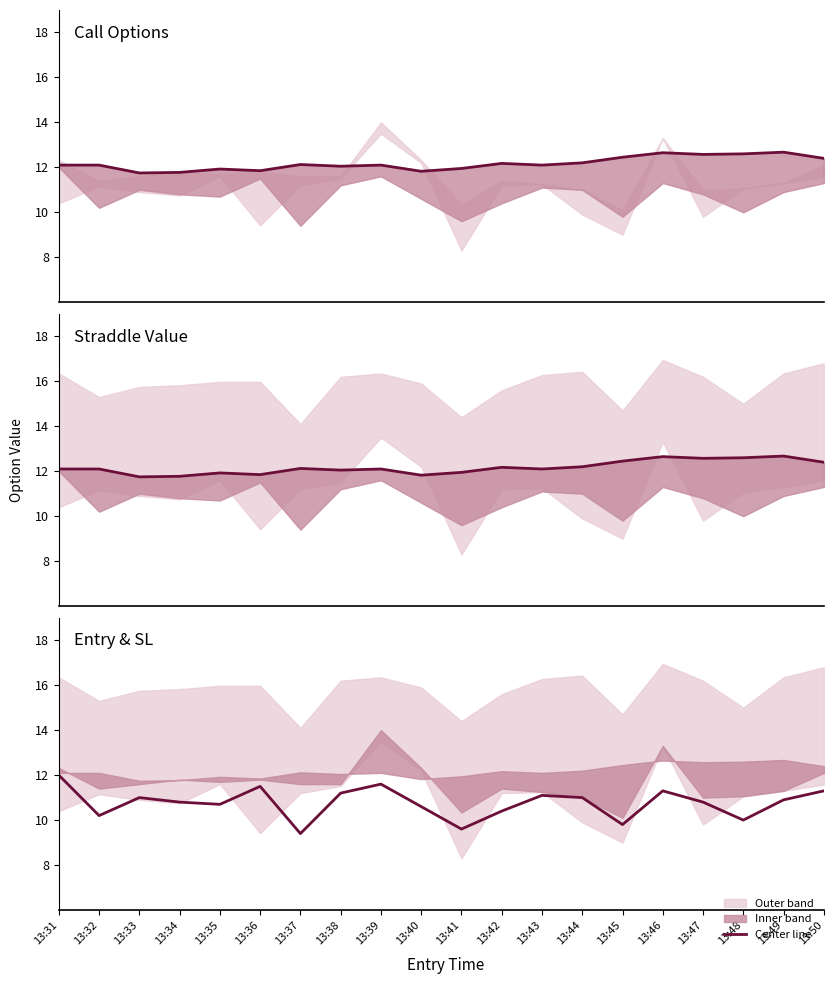

What is the value of the straddle_value point at the 12th from the left?

12.2